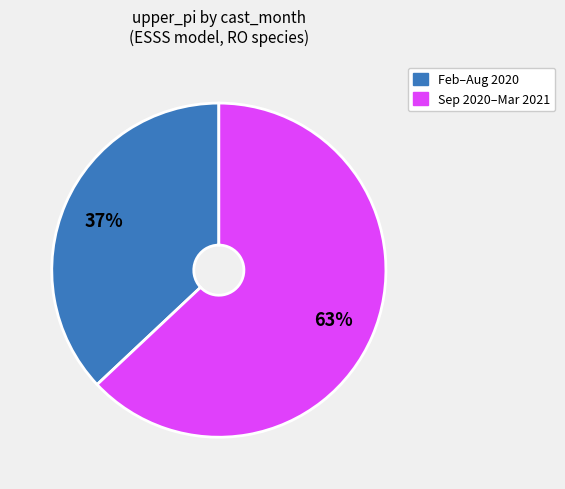

To the nearest percent, what is the difference between the largest and smallest slice percentages?

26%